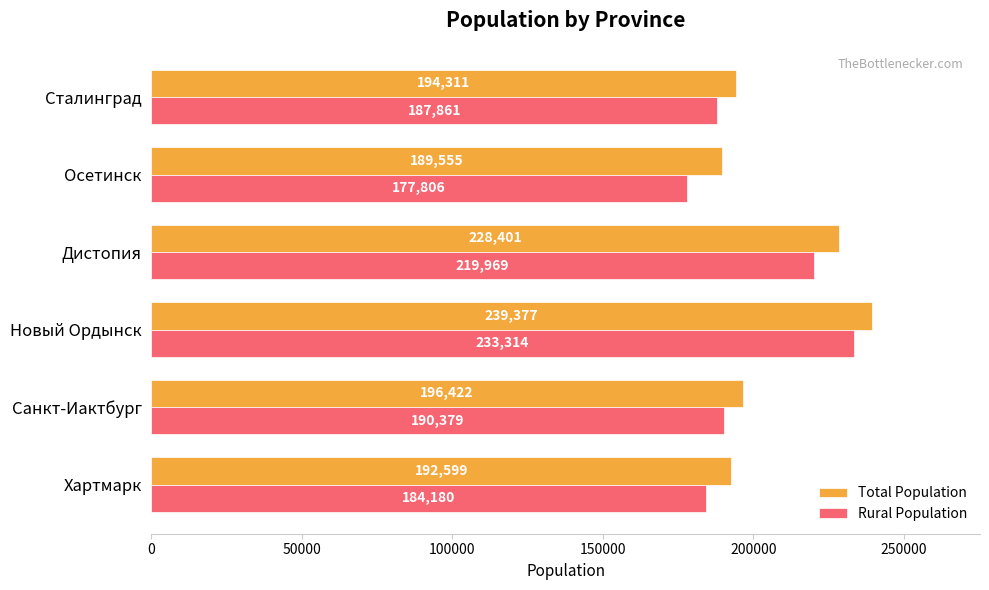

How many values in the Rural Population series are below 190379?

3